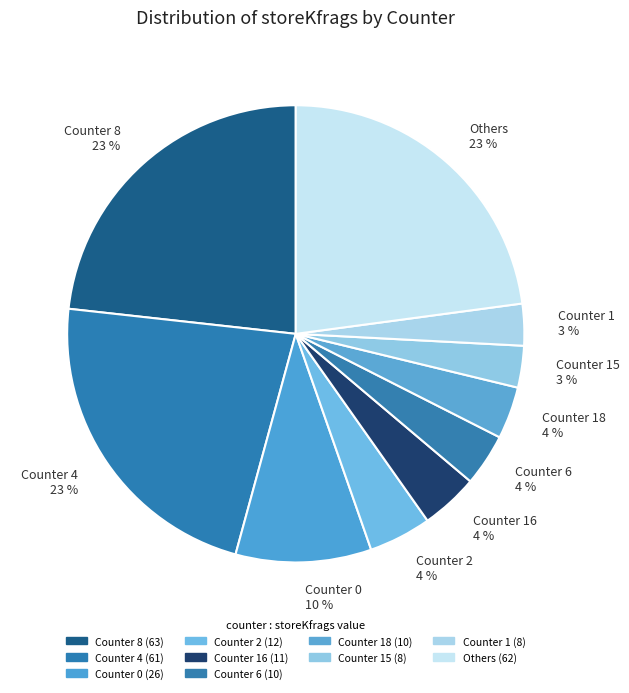

To the nearest percent, what portion does Others represent?

23%